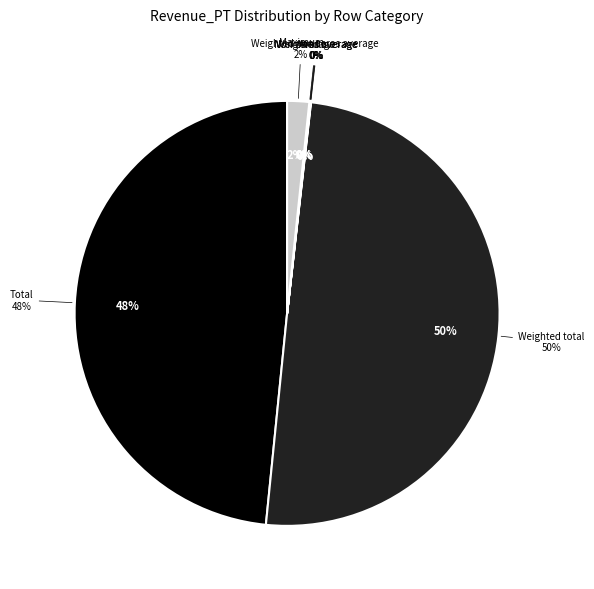

Rank the categories by value from highest to lowest.

Weighted total, Total, Maximum, Weighted non zeros average, Non zeros average, Weighted average, Average, Minimum